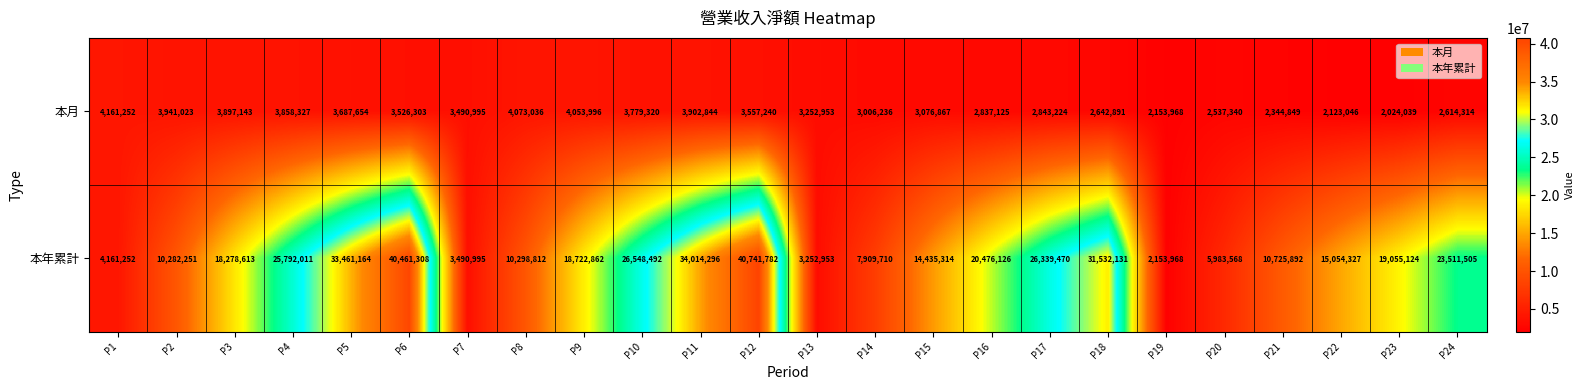

Is it true that 本月 equals 1856991 at P5?

False